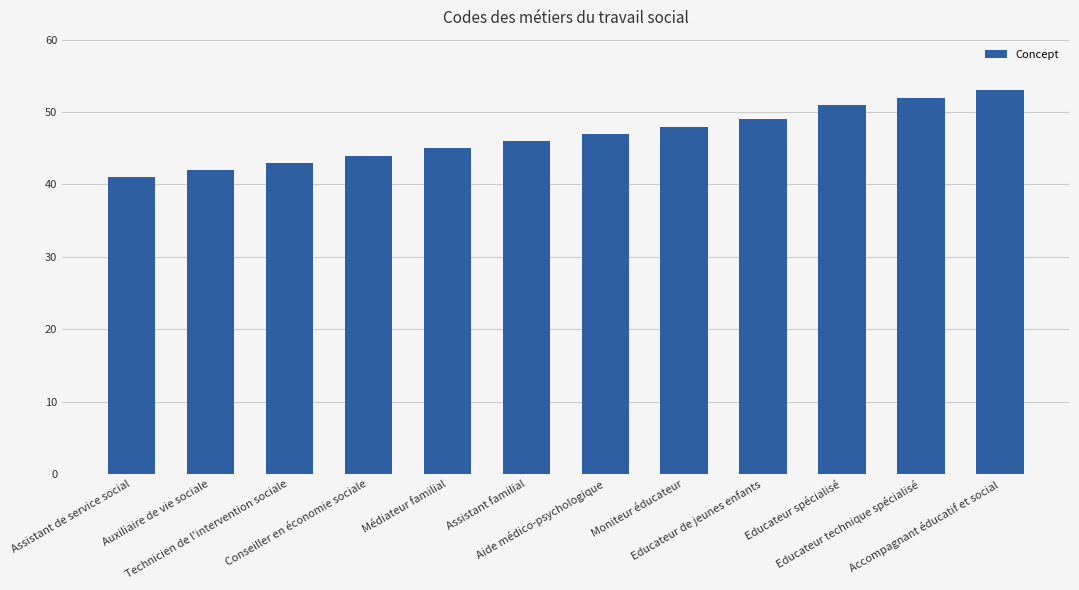

Reading left to right, transcribe all the data shown in this chart.

Assistant de service social=41	Auxiliaire de vie sociale=42	Technicien de l'intervention sociale=43	Conseiller en économie sociale=44	Médiateur familial=45	Assistant familial=46	Aide médico-psychologique=47	Moniteur éducateur=48	Educateur de jeunes enfants=49	Educateur spécialisé=51	Educateur technique spécialisé=52	Accompagnant éducatif et social=53